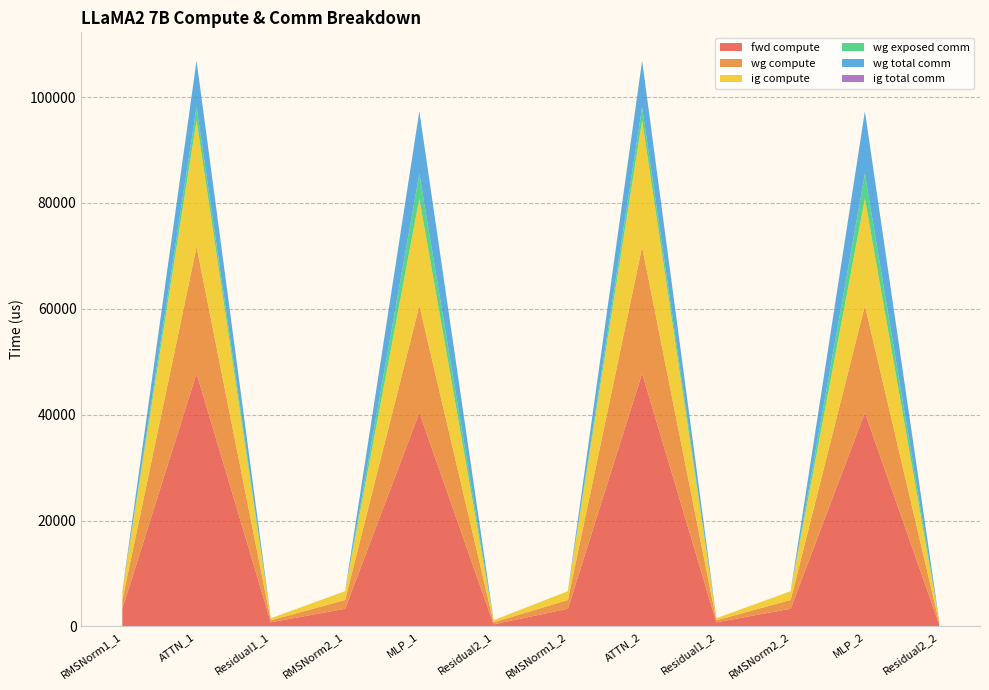

Reading left to right, list all the values displayed in this chart.

fwd compute: 3326.0	47808.5	770.0	3326.0	40402.9	385.0	3326.0	47808.5	770.0	3326.0	40402.9	385.0
wg compute: 1663.0	23904.3	385.0	1663.0	20201.5	385.0	1663.0	23904.3	385.0	1663.0	20201.5	385.0
ig compute: 1663.0	23904.3	385.0	1663.0	20201.5	385.0	1663.0	23904.3	385.0	1663.0	20201.5	385.0
wg exposed comm: 0.0	2493.6	0.0	0.0	4738.1	0.0	0.0	2493.6	0.0	0.0	4738.1	0.0
wg total comm: 0.0	8791.0	0.0	0.0	11785.3	0.0	0.0	8791.0	0.0	0.0	11785.3	0.0
ig total comm: 0.0	0.0	0.0	0.0	0.0	0.0	0.0	0.0	0.0	0.0	0.0	0.0